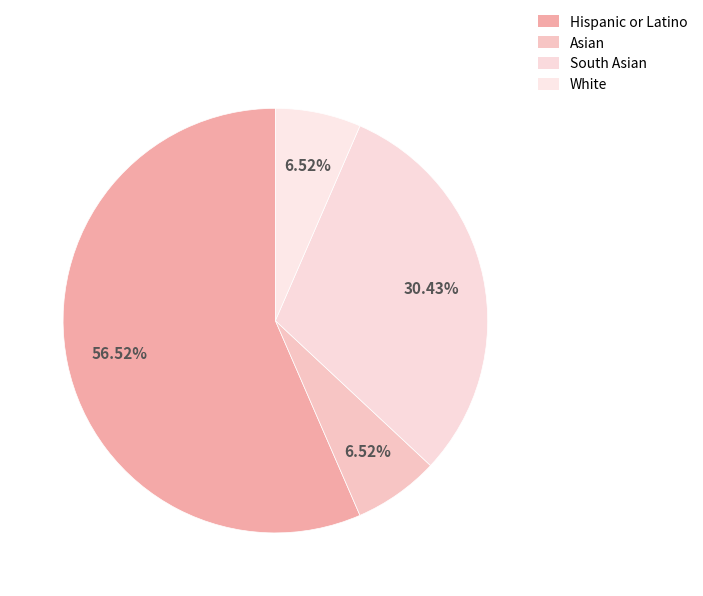

Which category accounts for the majority?

Hispanic or Latino